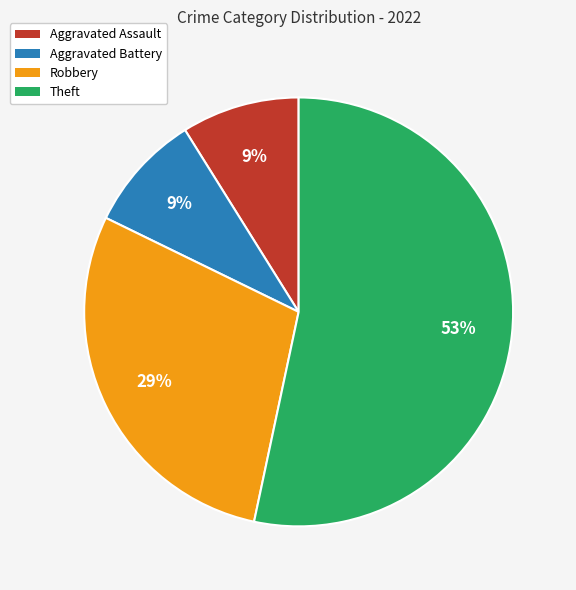

To the nearest percent, what is the combined percentage of Aggravated Assault and Theft?

62%